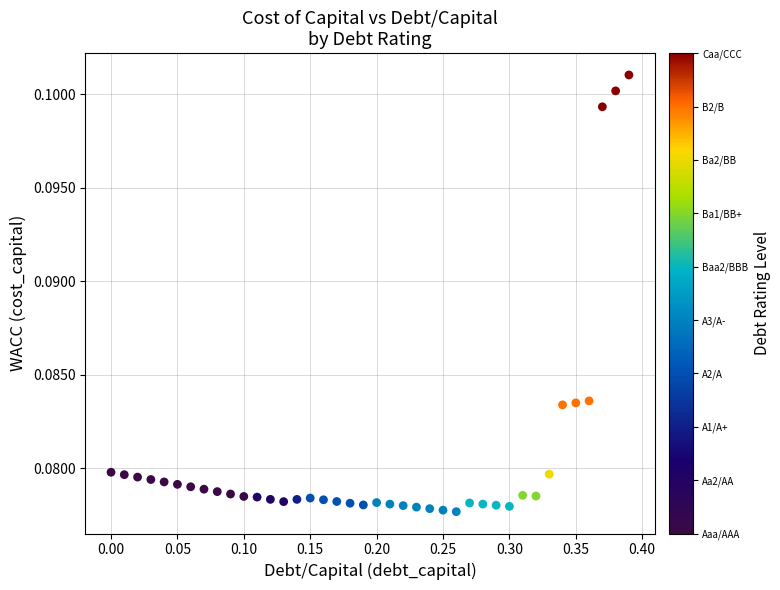

What is the range of X values (max minus min)?

0.4